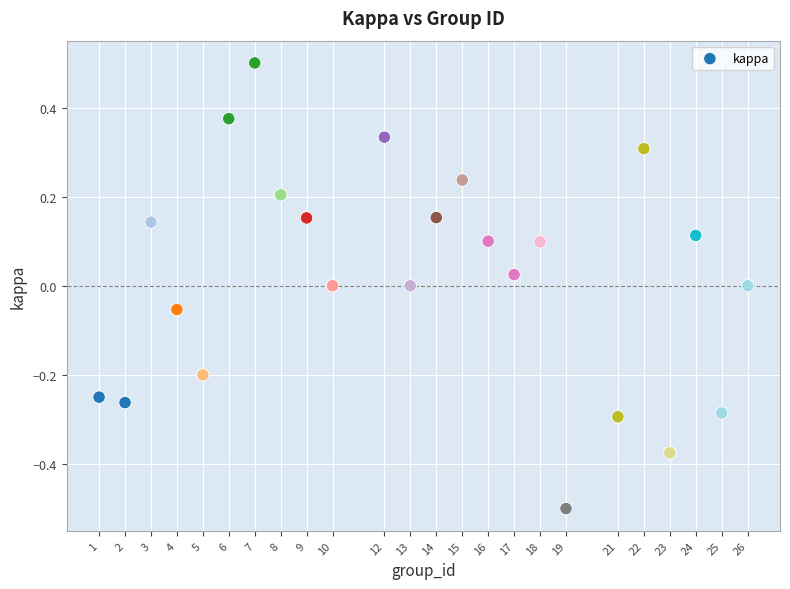

What is the range of X values (max minus min)?

25.0